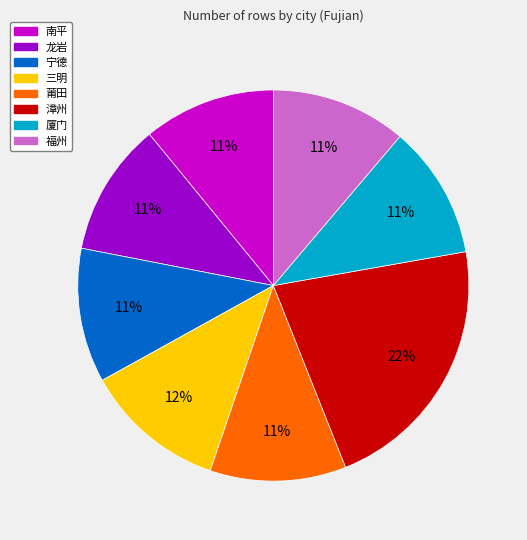

Combined, do 厦门 and 宁德 account for over 50%?

No